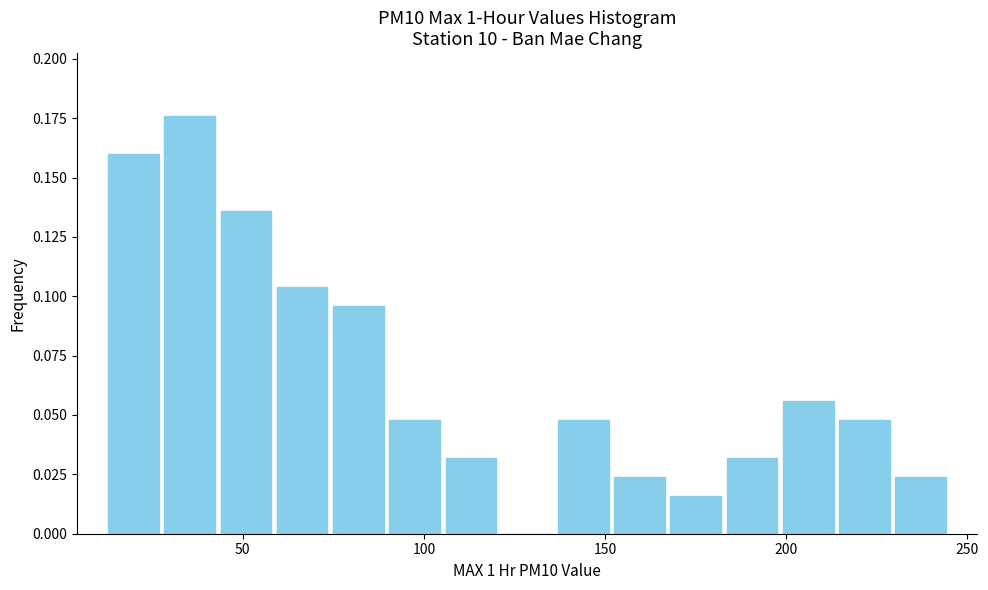

Around what value on the x-axis is the tallest bar? Give the approximate position of its centre, as read against the axis.

35